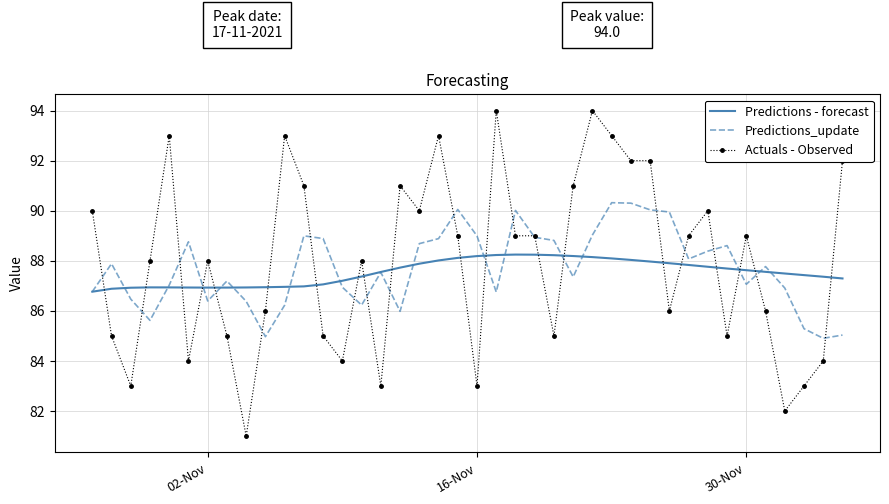

What is the highest value of the Actuals - Observed series?

94.0